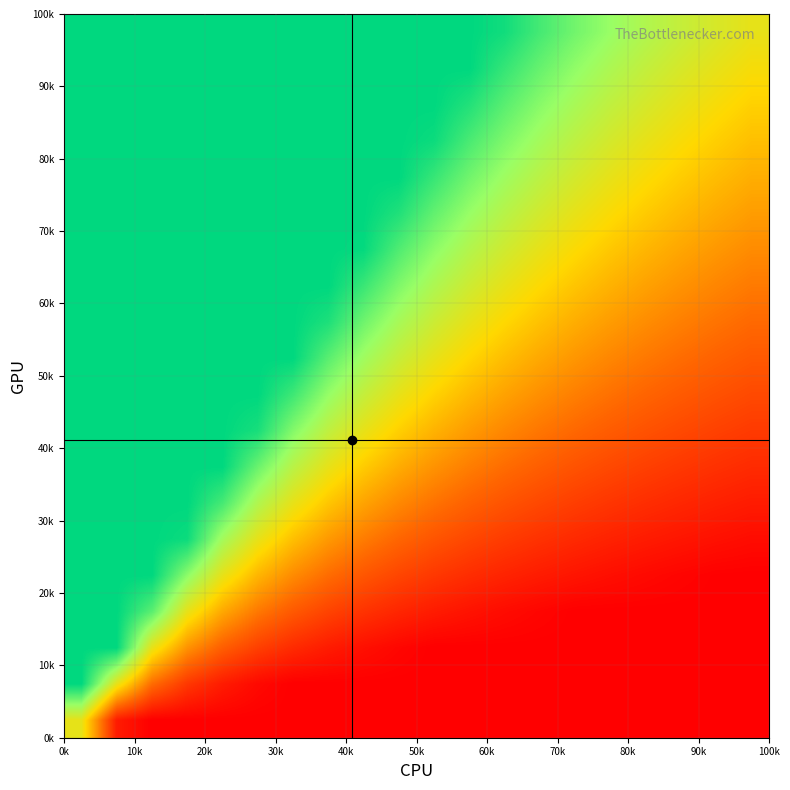

What is the maximum value shown in the chart?

1.0